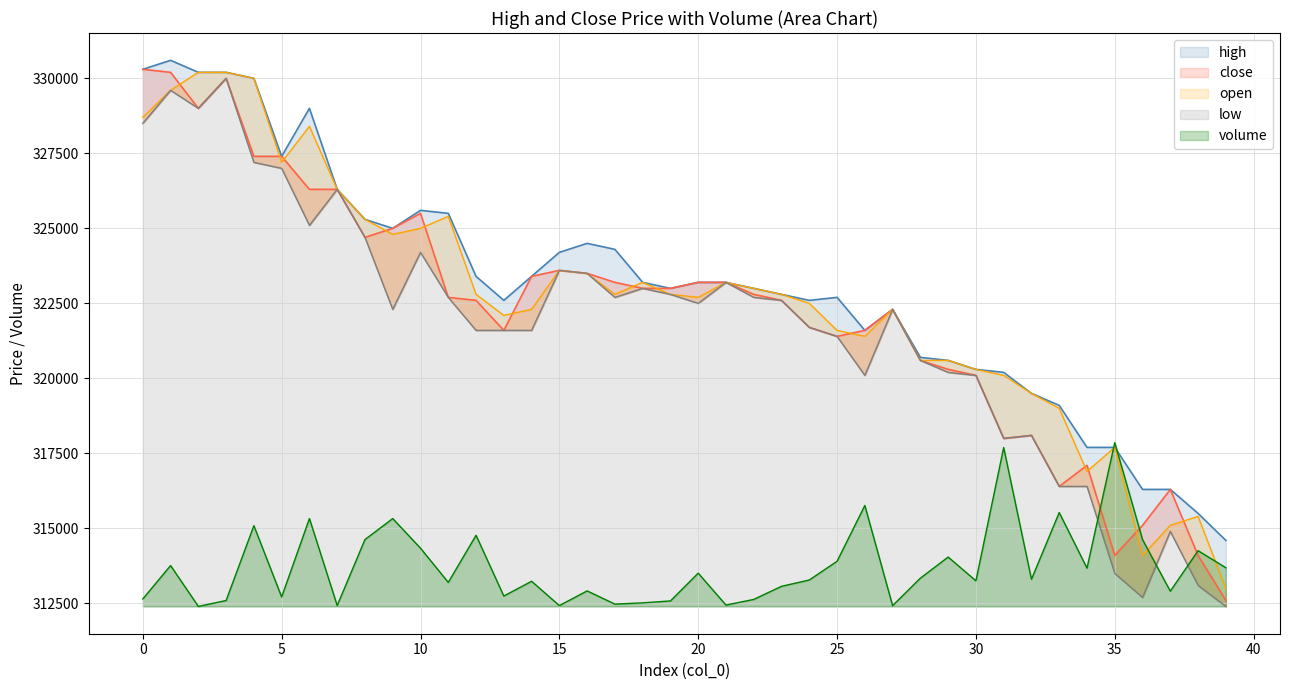

At how many categories does at least one series exceed 318504?

34